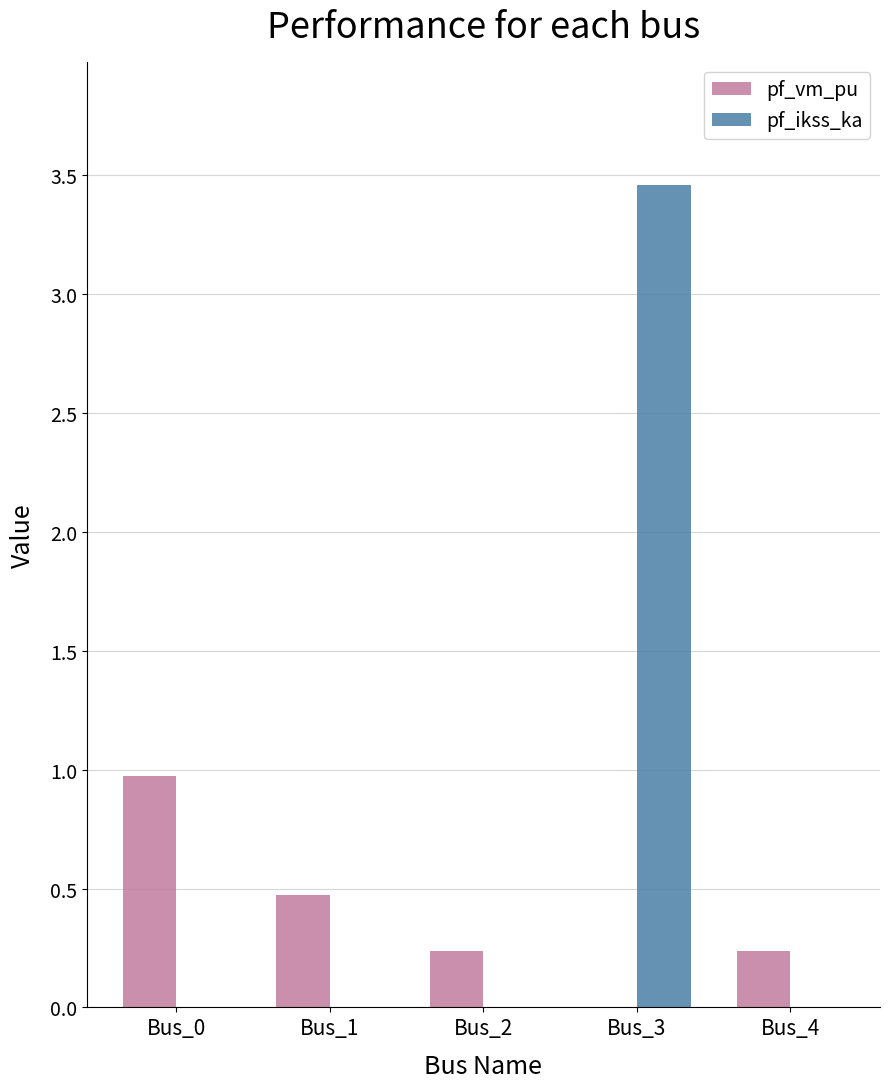

The pf_ikss_ka series shows -1.9 at Bus_1. True or false?

False